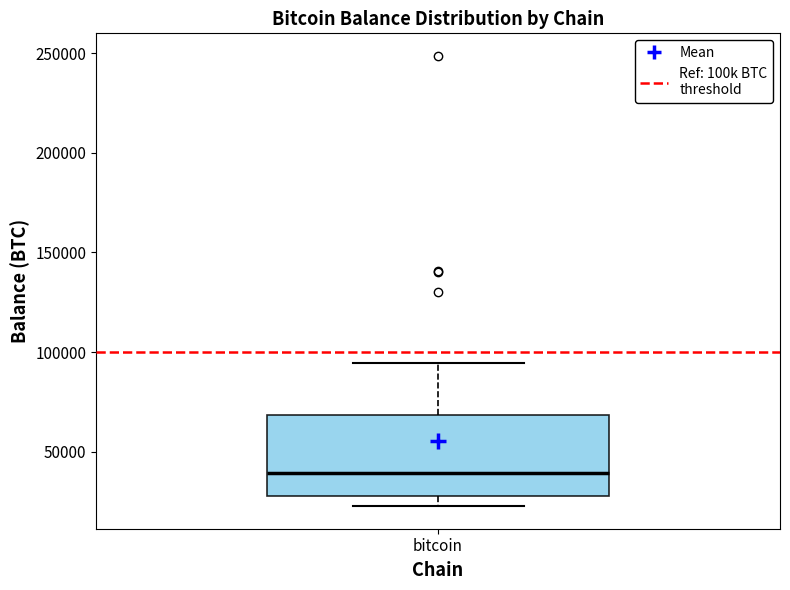

Where does the upper whisker of the box for bitcoin end on the y-axis? The values are not printed on the chart, so give them approximately, as read against the axis.

95000